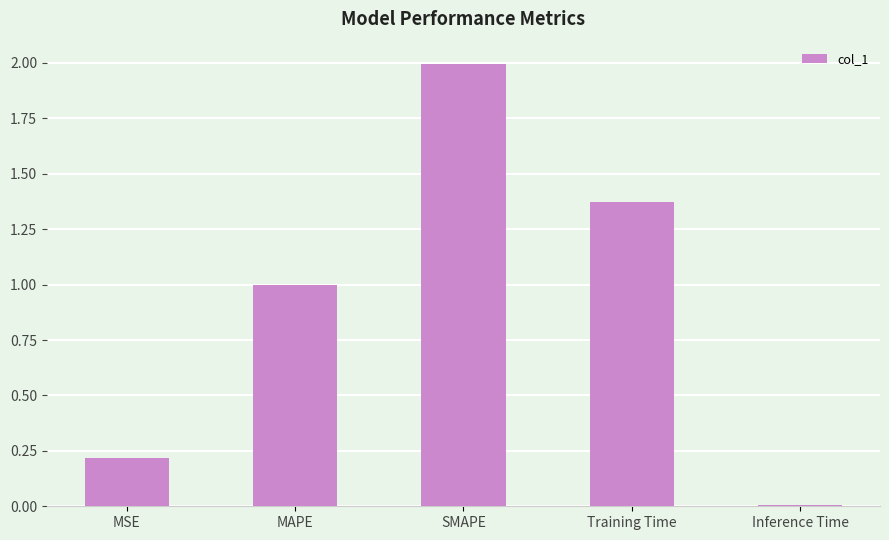

Rank the categories by value from highest to lowest.

SMAPE, Training Time, MAPE, MSE, Inference Time